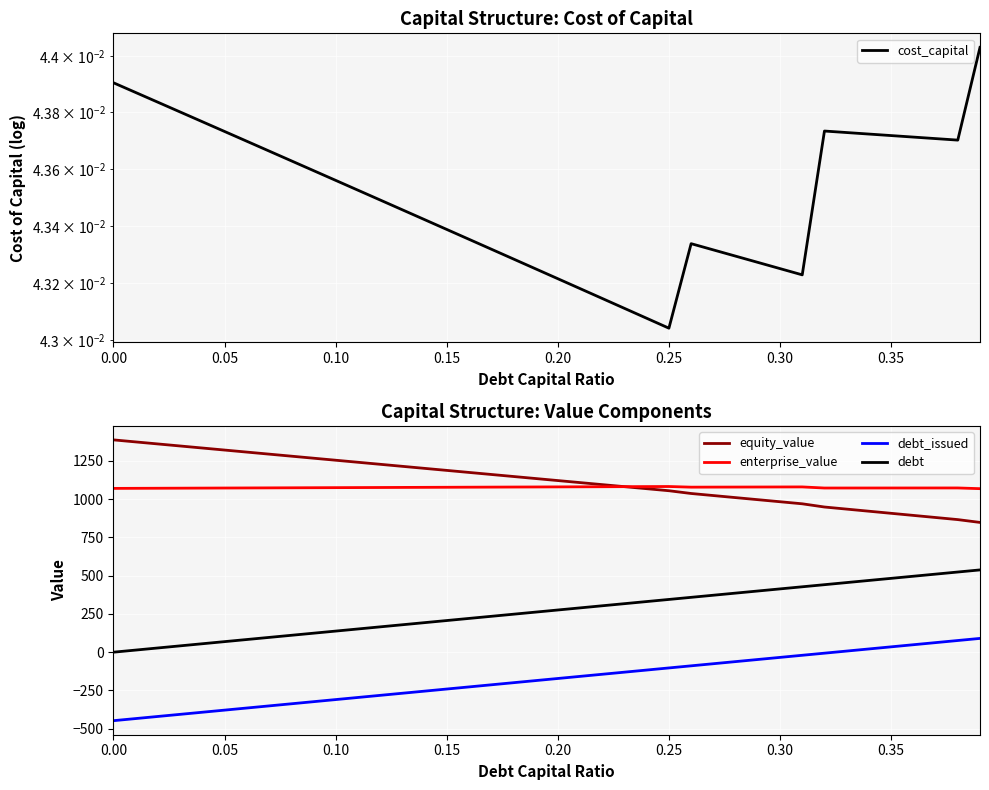

What is the highest value of the equity_value series?

1387.5